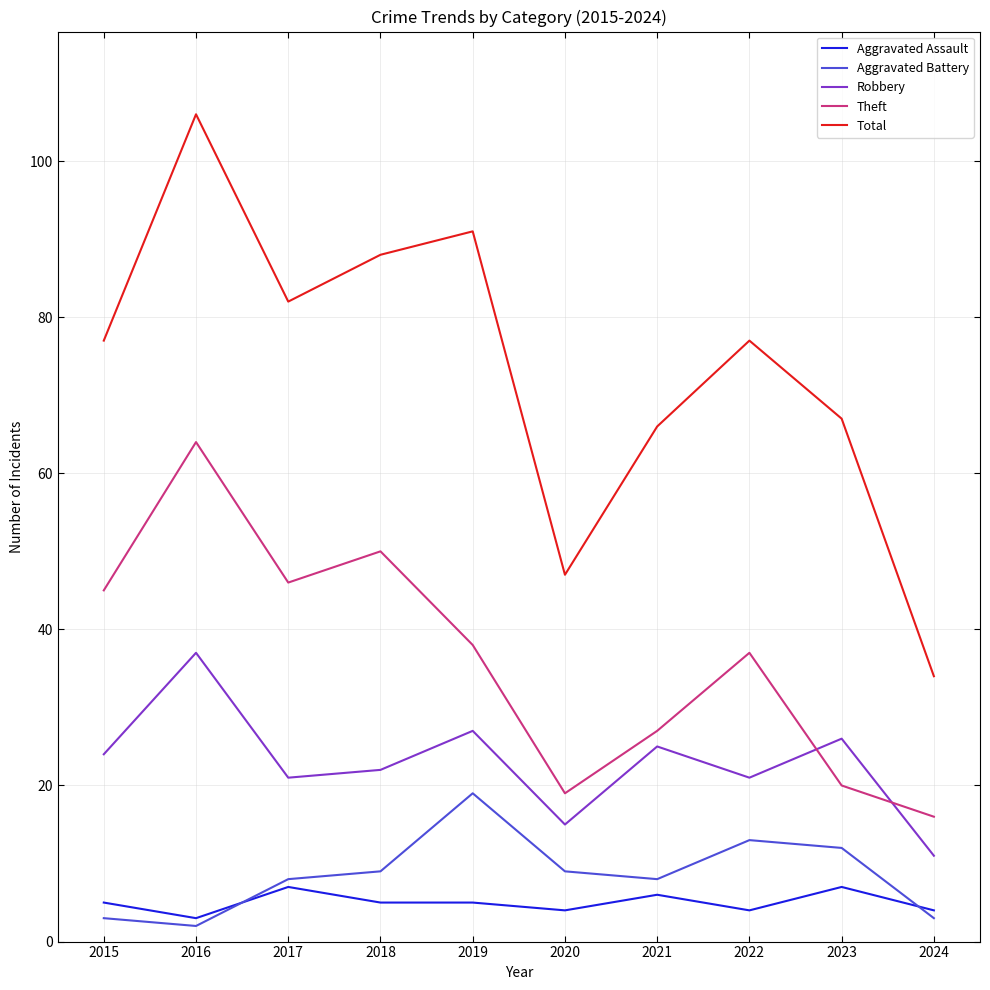

Rank the series by their maximum value, from lowest to highest.

Aggravated Assault, Aggravated Battery, Robbery, Theft, Total